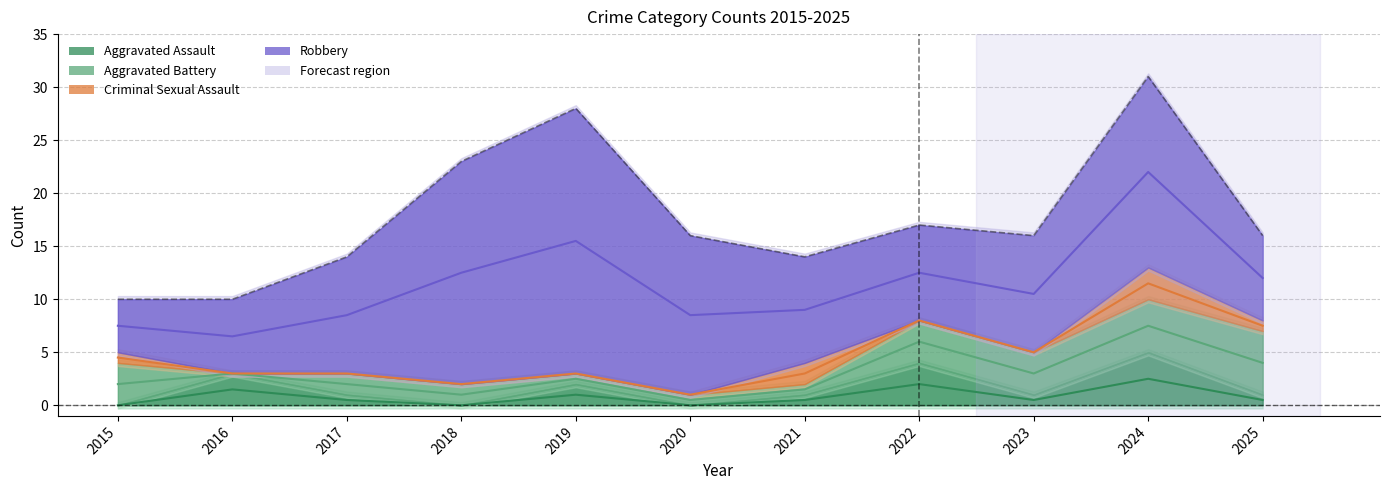

What is the change in value from 2015 to 2025?

+6